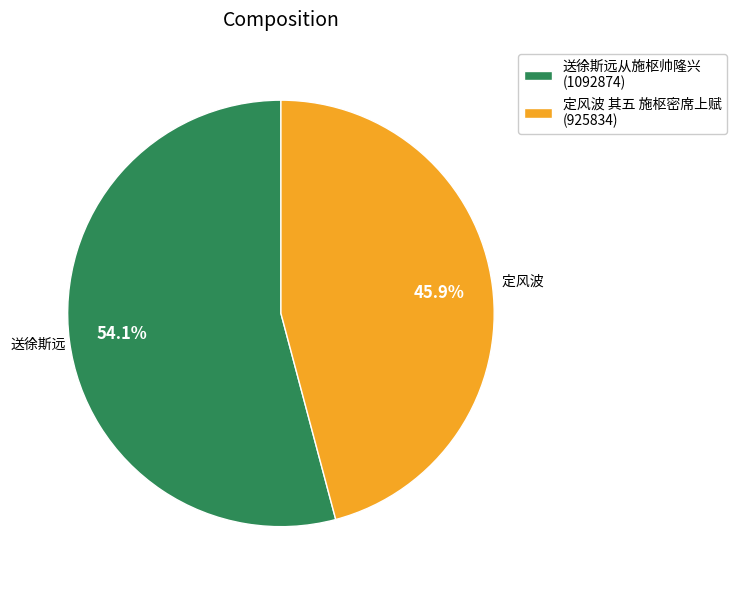

The 送徐斯远从施枢帅隆兴 slice represents 54% of the pie. True or false?

True